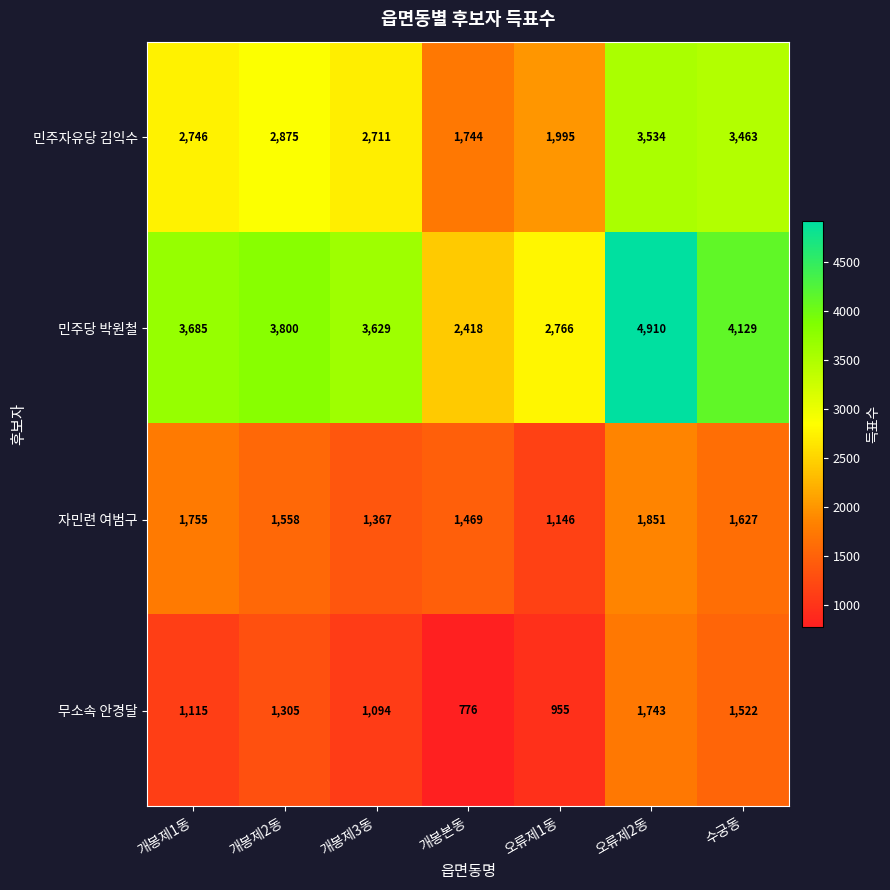

What is the total value across all series at 오류제2동?

12038